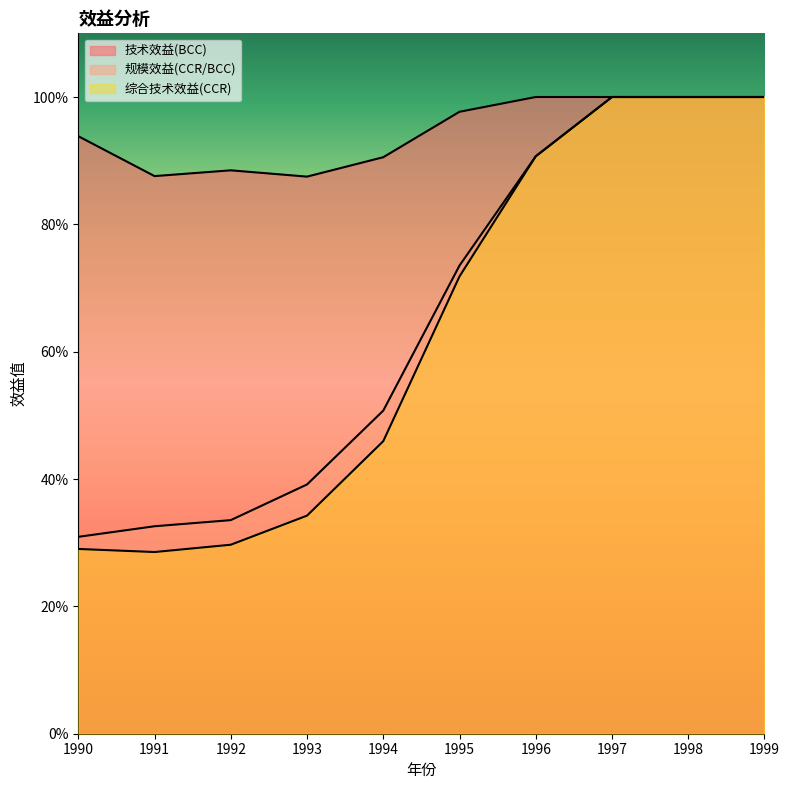

At 1994, list the series in order from largest to smallest.

技术效益(BCC), 规模效益(CCR/BCC), 综合技术效益(CCR)